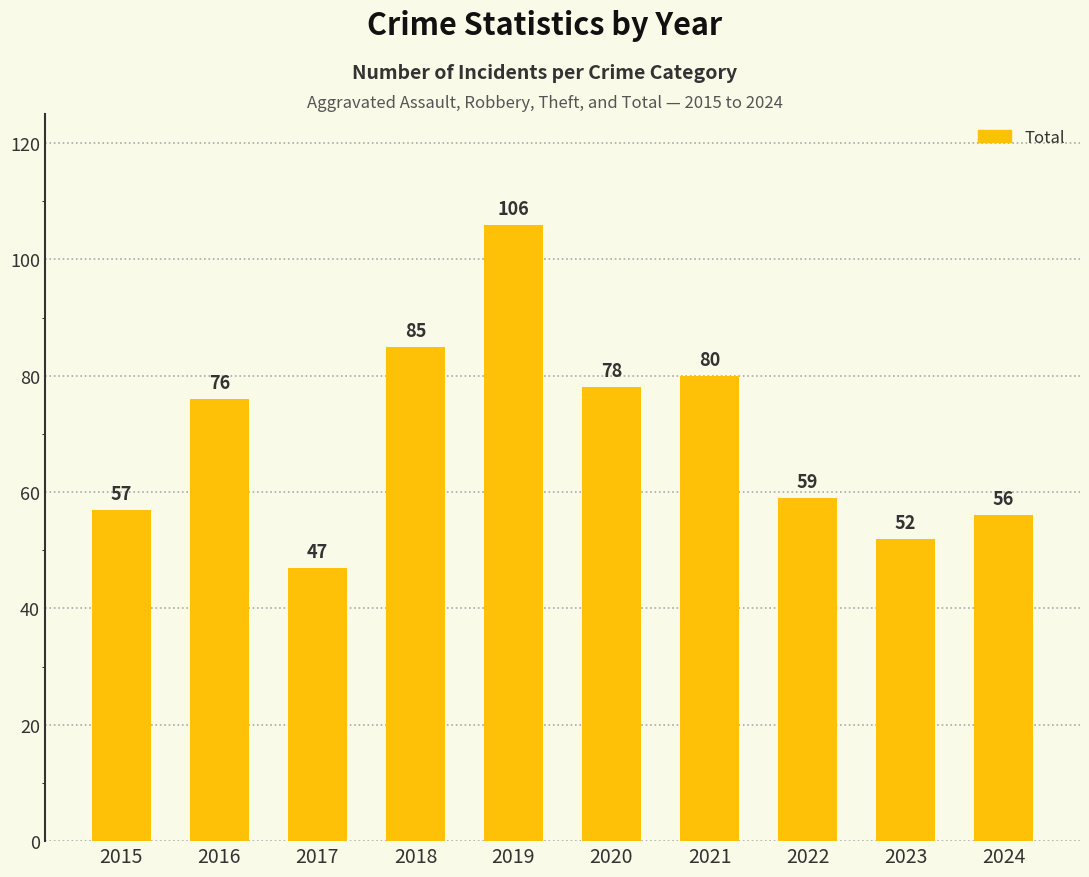

Does the chart contain any negative values?

No